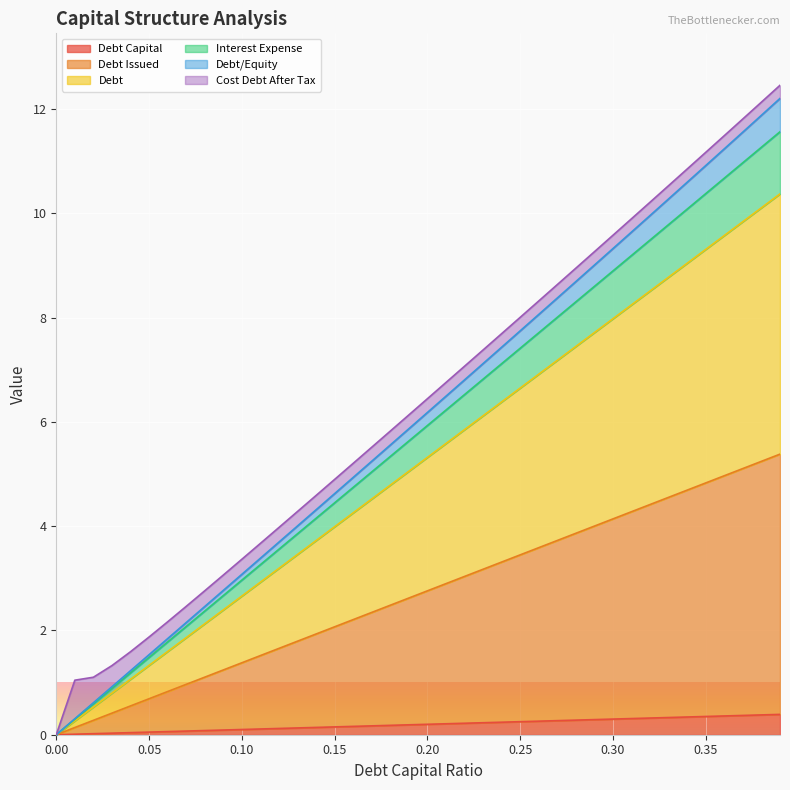

Does the chart display data point markers on the line(s)?

No